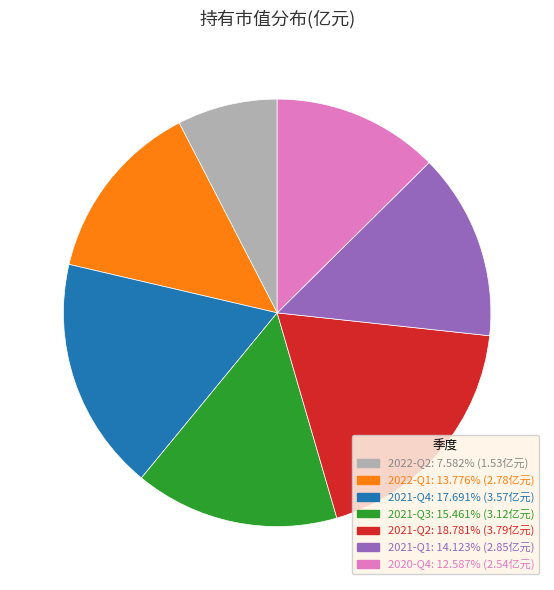

Combined, do 2021-Q2 and 2022-Q2 account for over 50%?

No